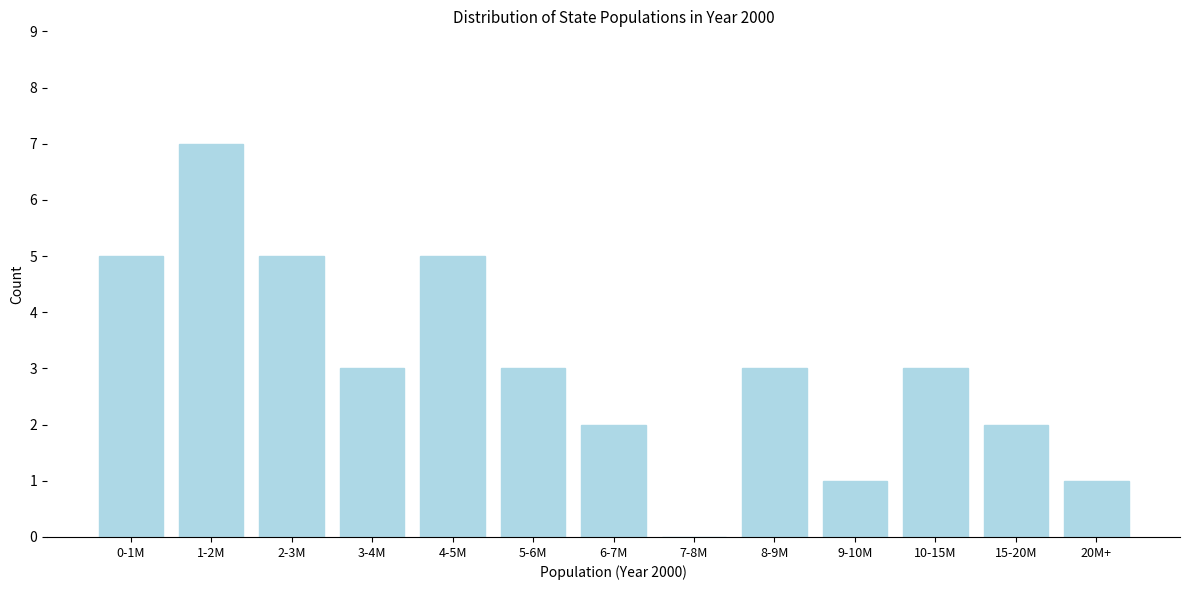

Reading left to right, list all the values displayed in this chart.

0-1M=5	1-2M=7	2-3M=5	3-4M=3	4-5M=5	5-6M=3	6-7M=2	7-8M=0	8-9M=3	9-10M=1	10-15M=3	15-20M=2	20M+=1